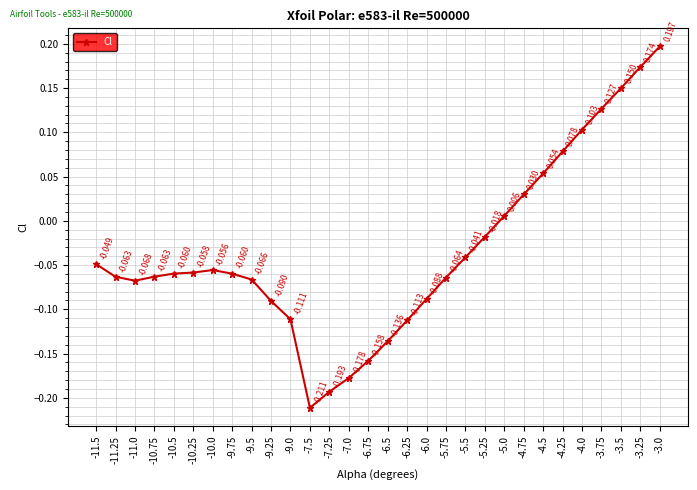

List the labels in order of value, smallest first.

-7.5, -7.25, -7.0, -6.75, -6.5, -6.25, -9.0, -9.25, -6.0, -11.0, -9.5, -5.75, -11.25, -10.75, -9.75, -10.5, -10.25, -10.0, -11.5, -5.5, -5.25, -5.0, -4.75, -4.5, -4.25, -4.0, -3.75, -3.5, -3.25, -3.0